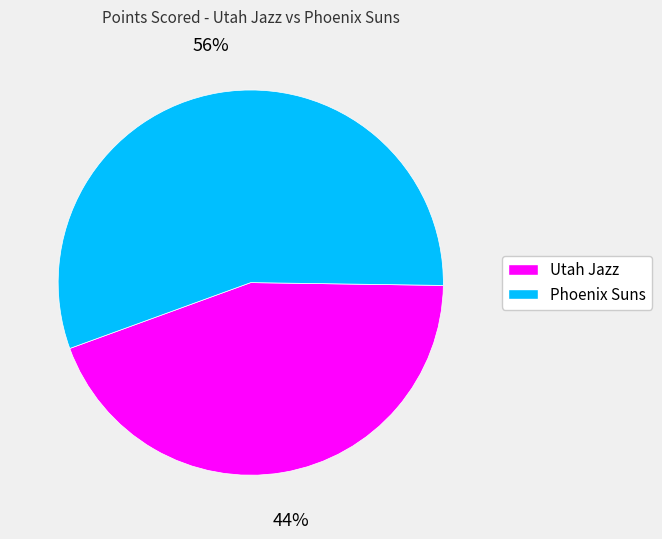

How many slices are in this pie chart?

2